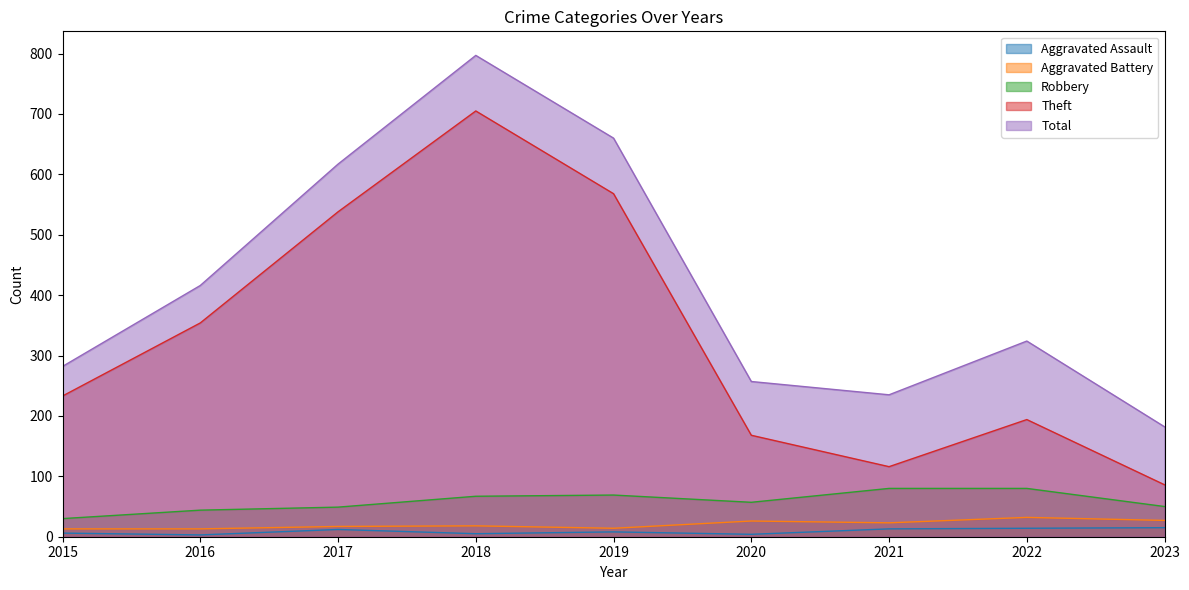

At how many categories does at least one series exceed 164?

9